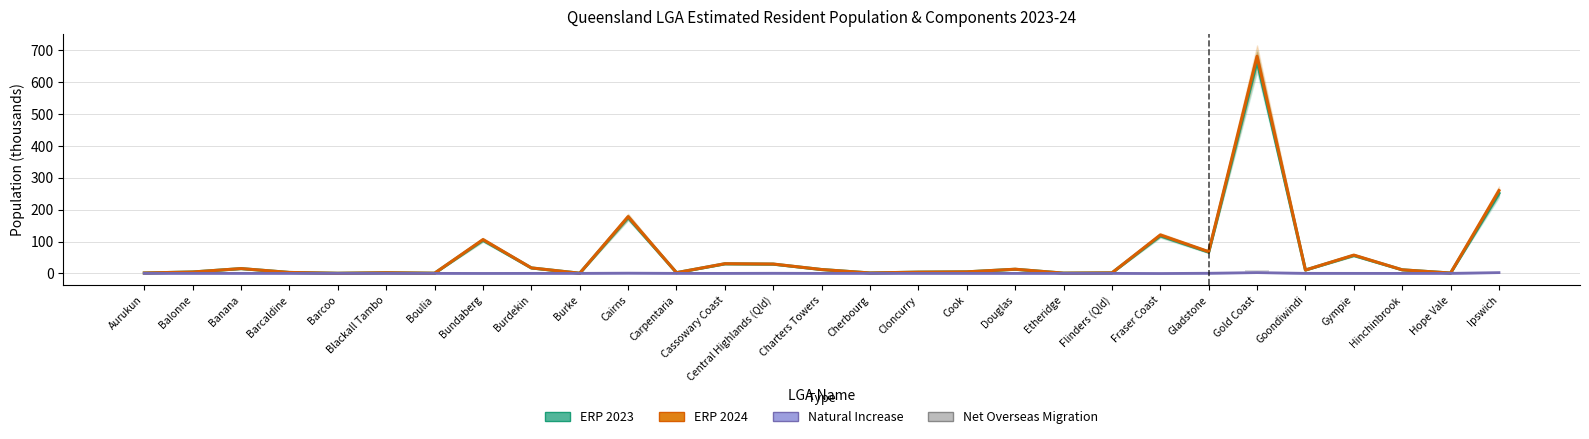

Where is ERP 2023 nearest to the value 333?

Ipswich